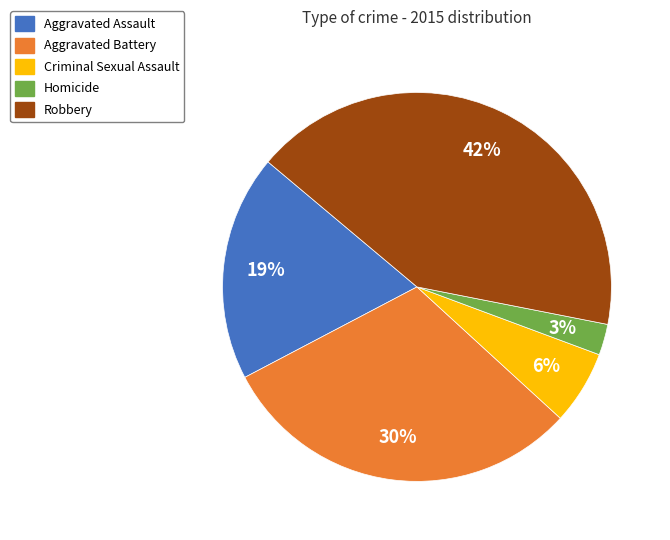

How many slices are in this pie chart?

5